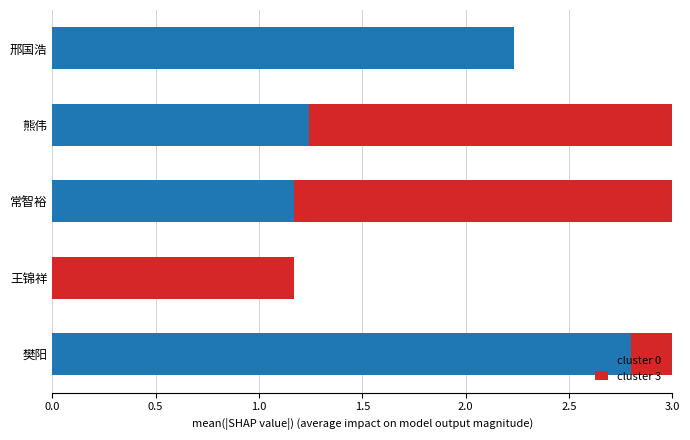

Between 邢国浩 and 樊阳, which series saw the biggest shift?

cluster 3